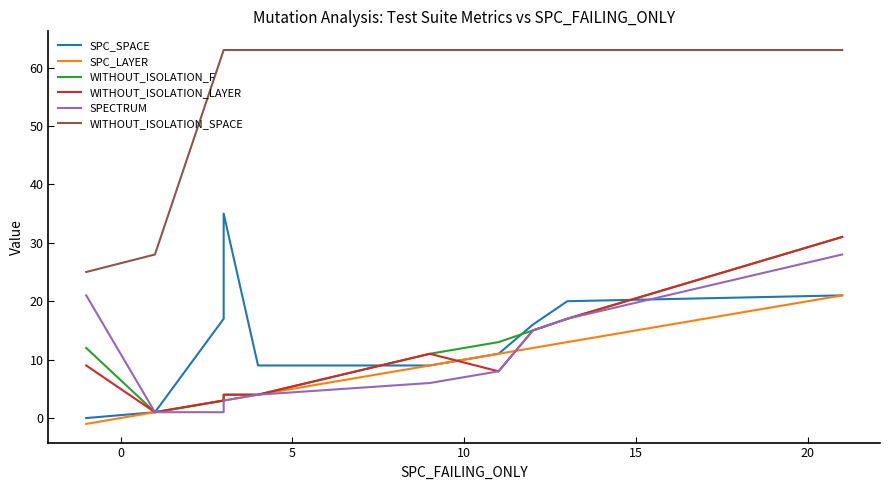

How many lines are shown in the chart?

6